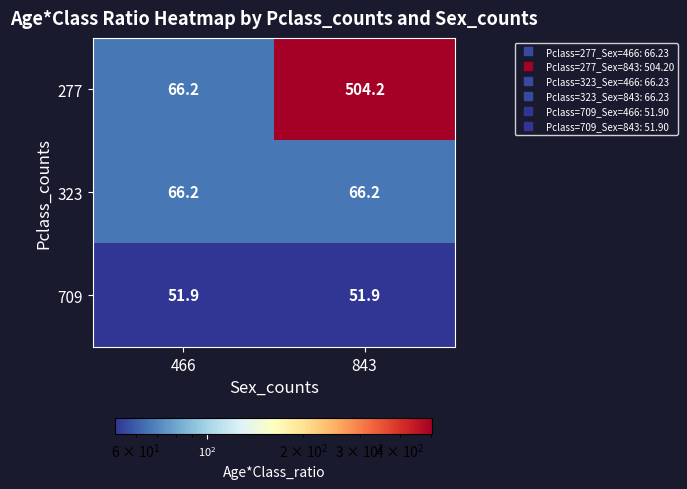

At how many categories does at least one series exceed 449?

1